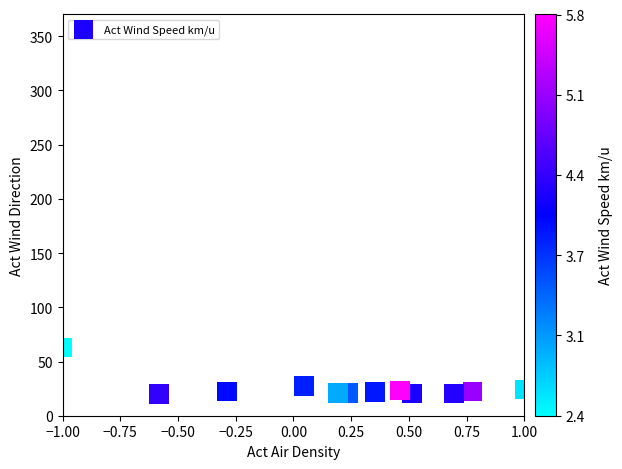

What is the average Y value?

25.7